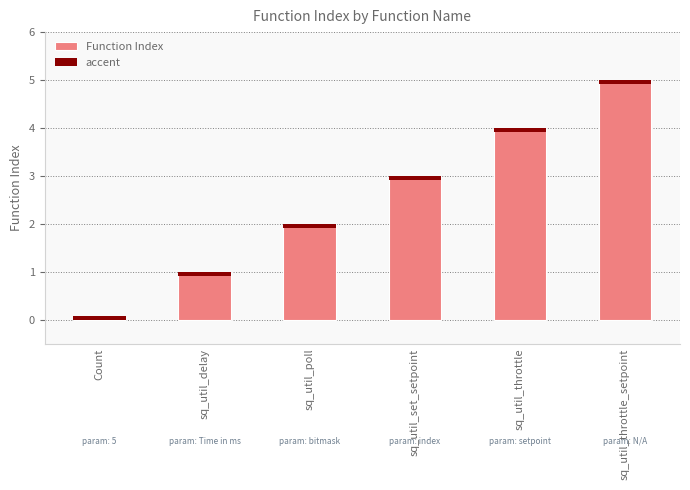

The value of Function Index at Count is -2.9. True or false?

False